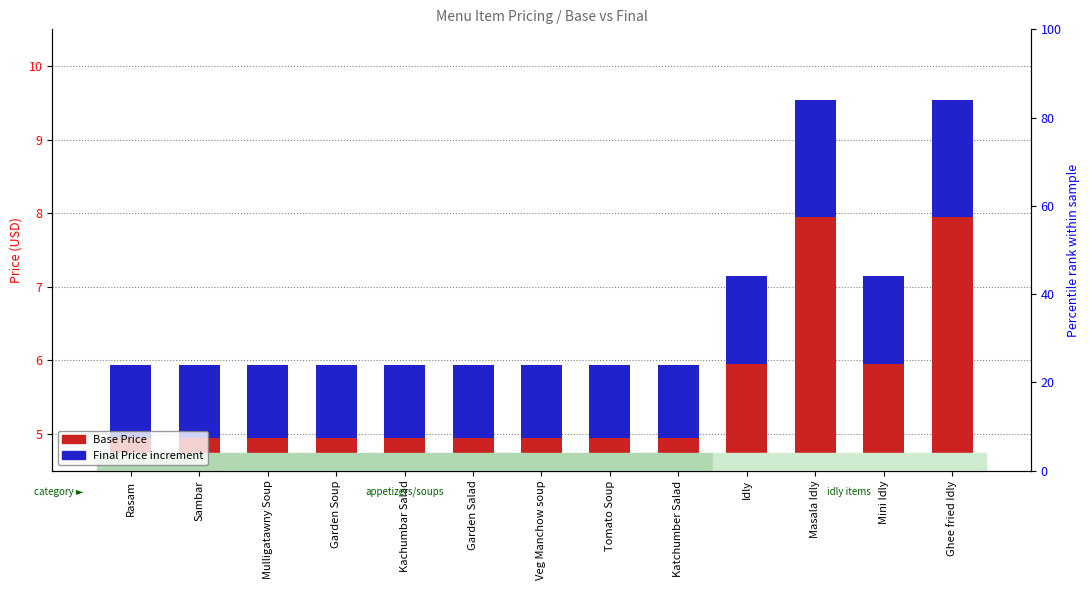

What is the sum of the Final Price (extra) values at Veg Manchow soup and Sambar?

2.0